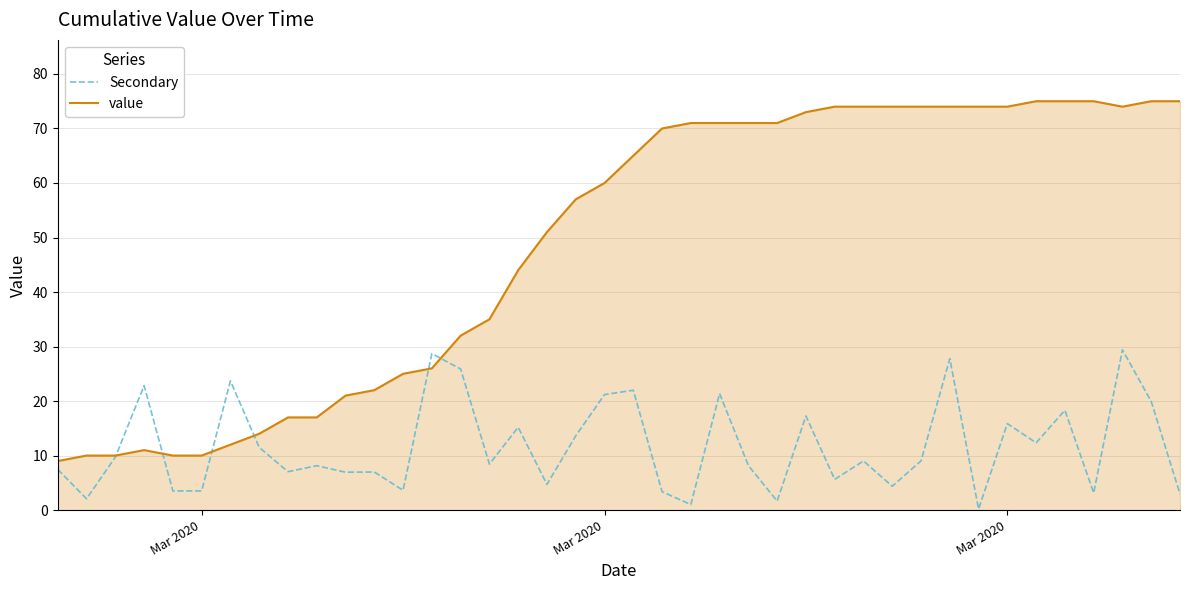

Which series has the largest total across all categories?

value